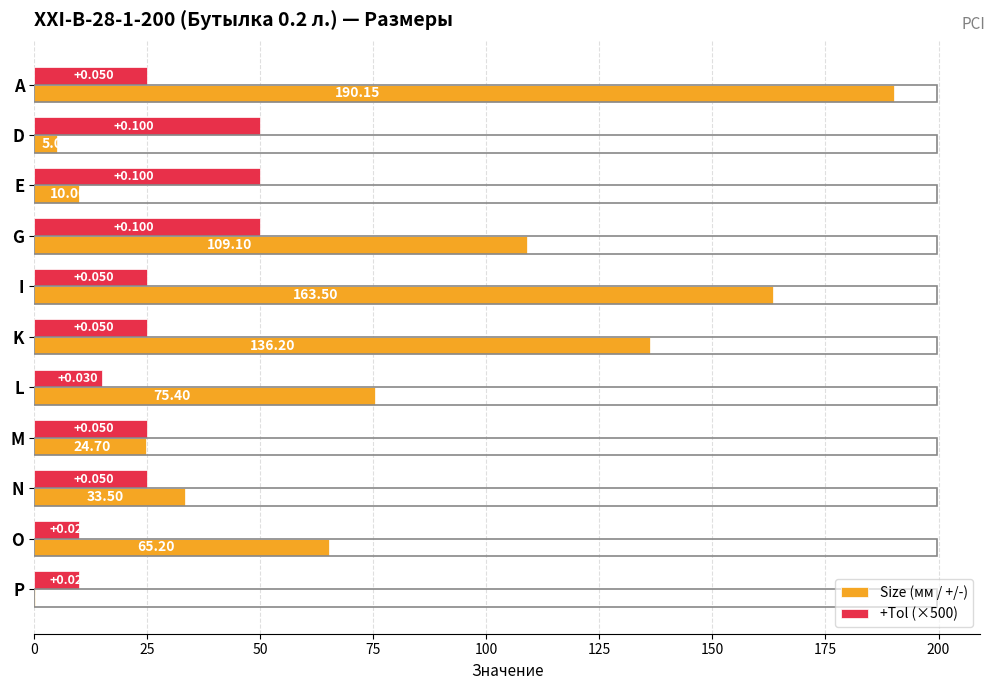

Where is Size (мм / +/-) nearest to the value 95?

G